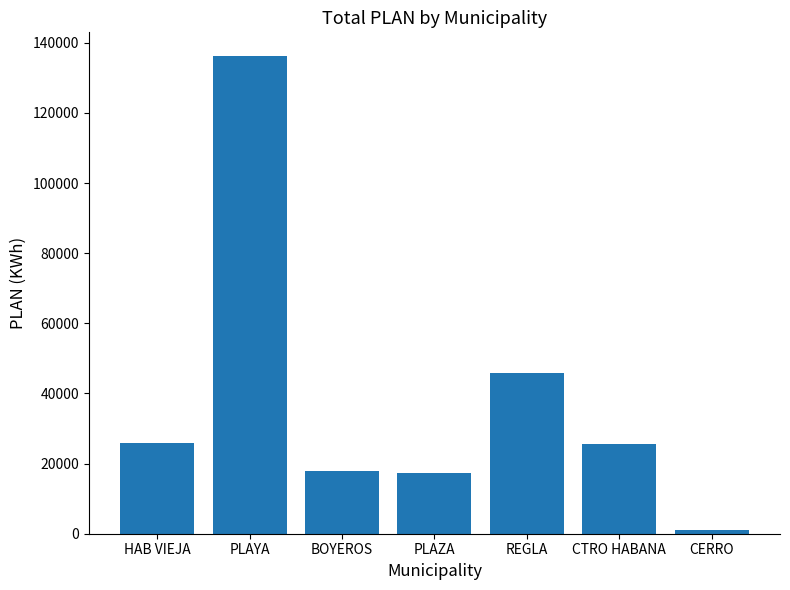

What is the difference between the maximum and minimum values?

135180